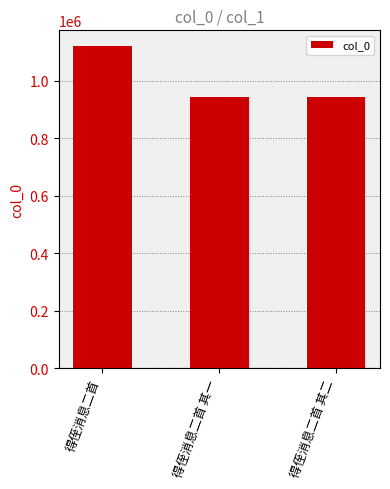

What is the value of the 2nd bar from the left?

943515